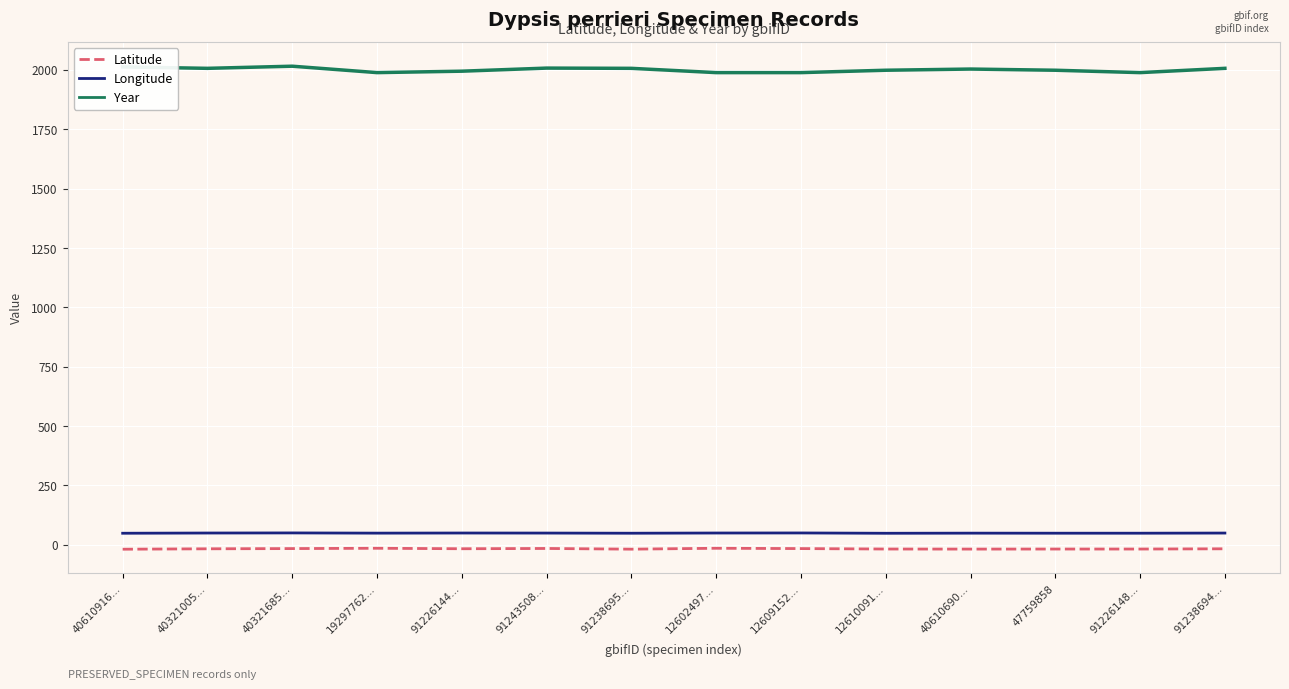

What is the sum of the Latitude values at 91238694… and 40610690…?

-34.6